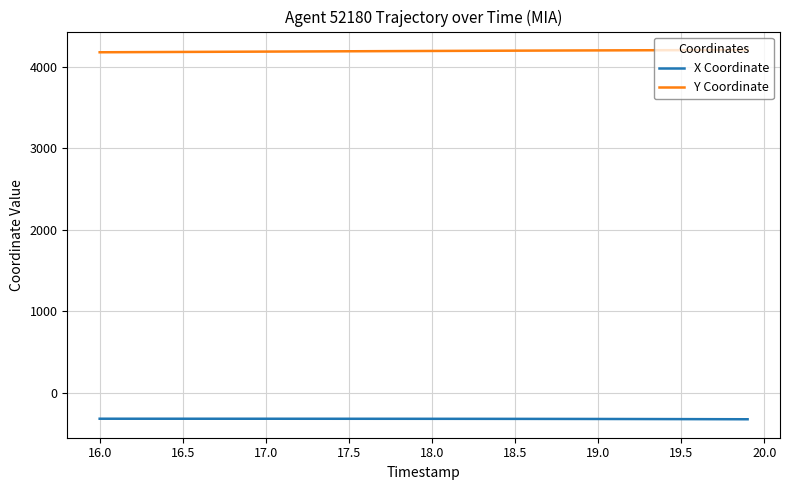

List the series in order of their peak value, lowest first.

X Coordinate, Y Coordinate